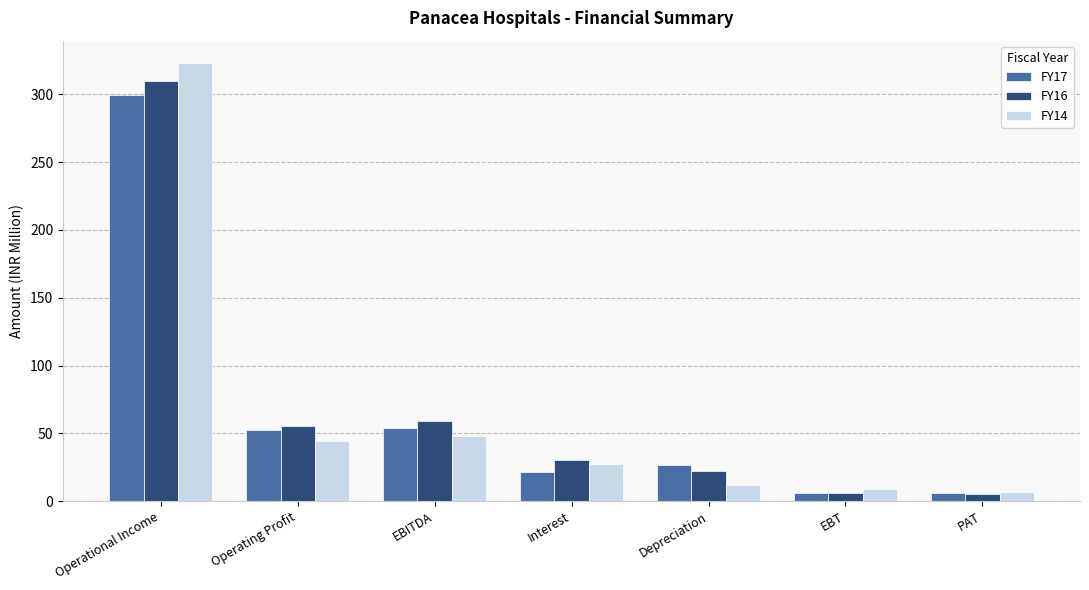

What is the difference between the highest and lowest values at Depreciation?

15.2